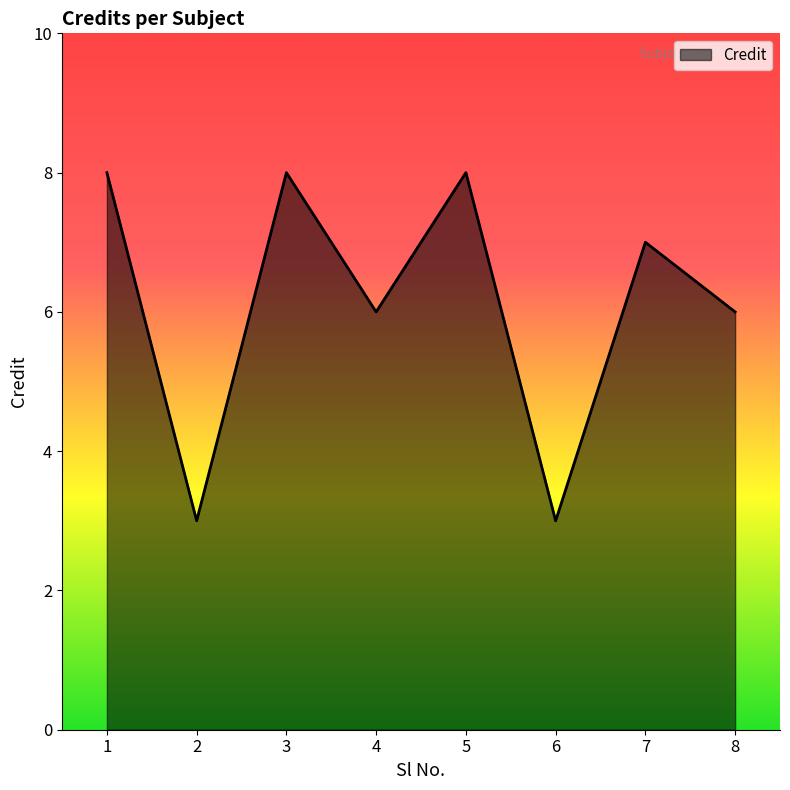

Which has a higher value, 2 or 3?

3